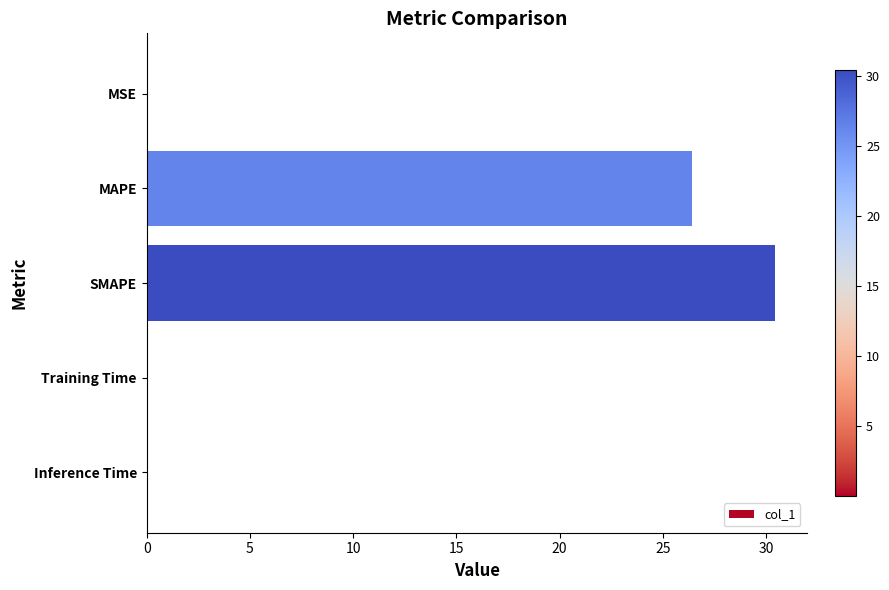

At which label is the value closest to 15?

MAPE